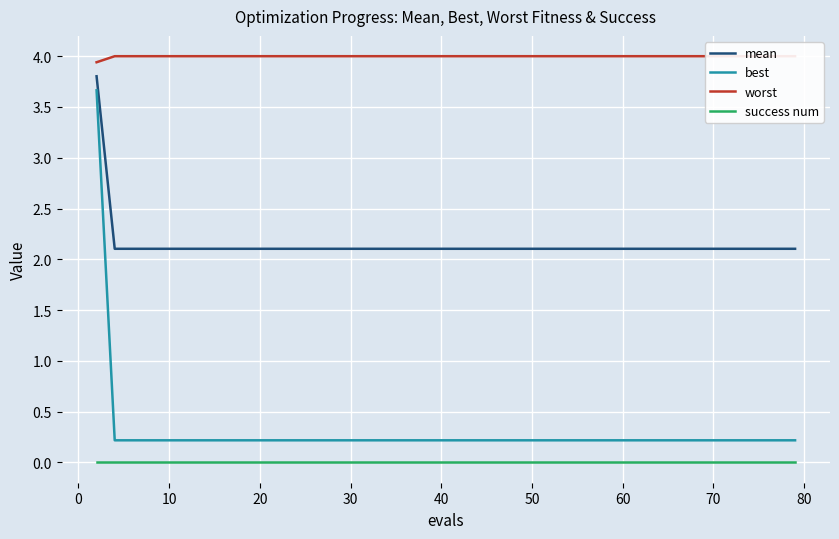

True or false: mean and best cross at least once.

False